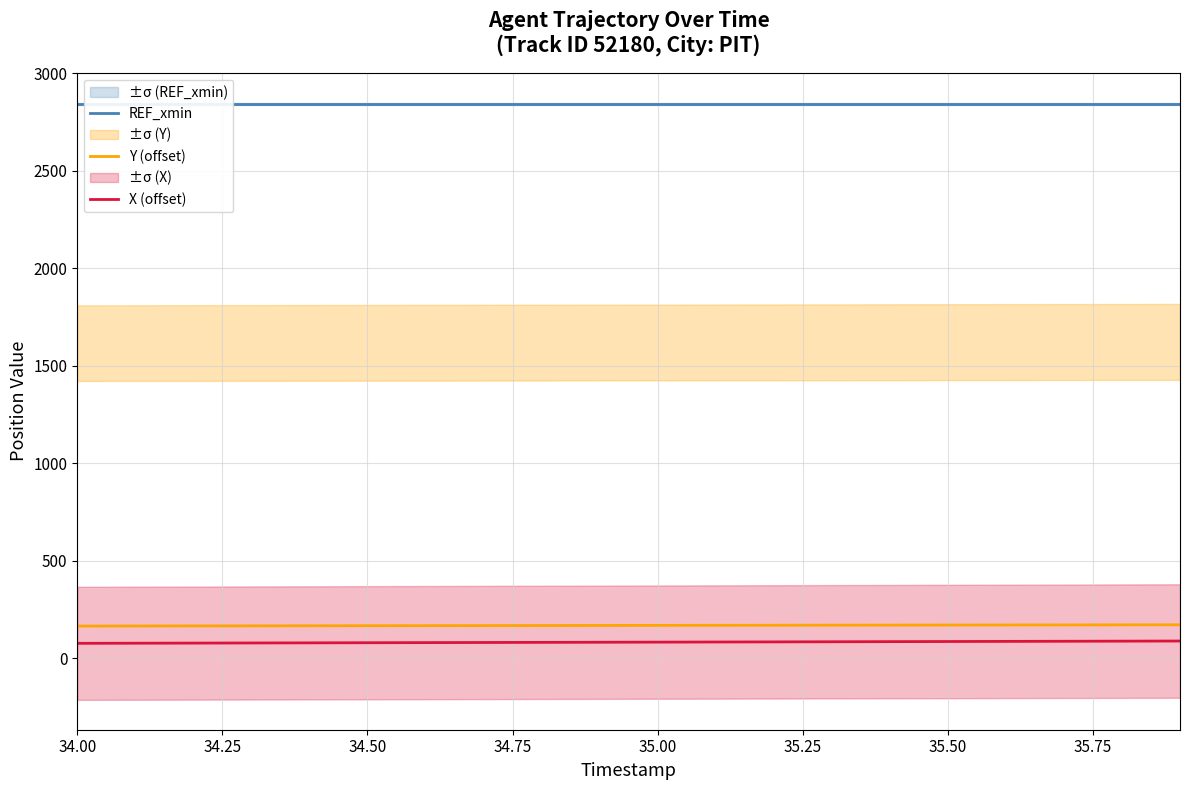

True or false: Y (offset) and REF_xmin intersect in this chart.

False